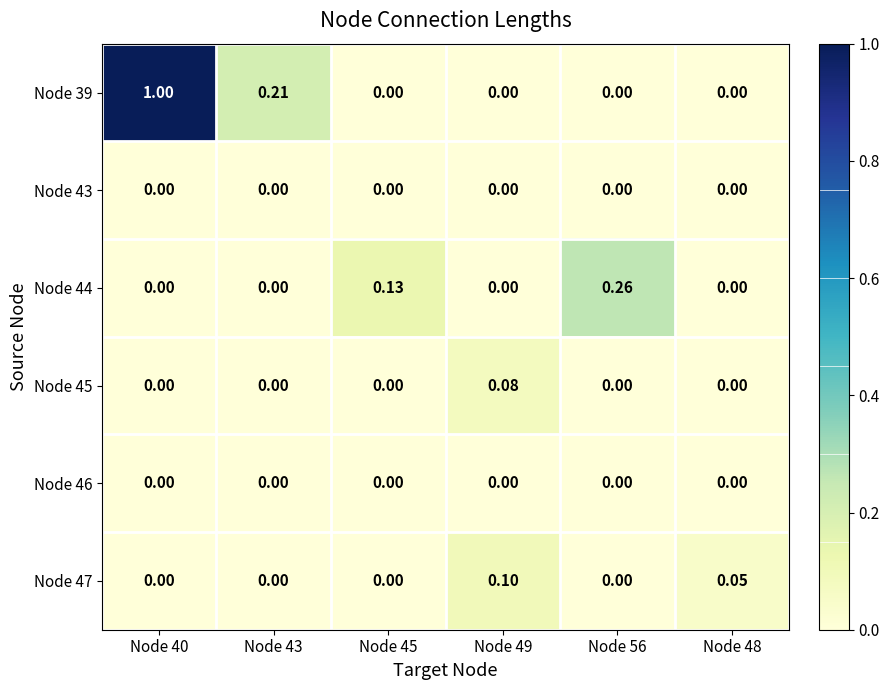

How many values in Node 45 are above zero?

1